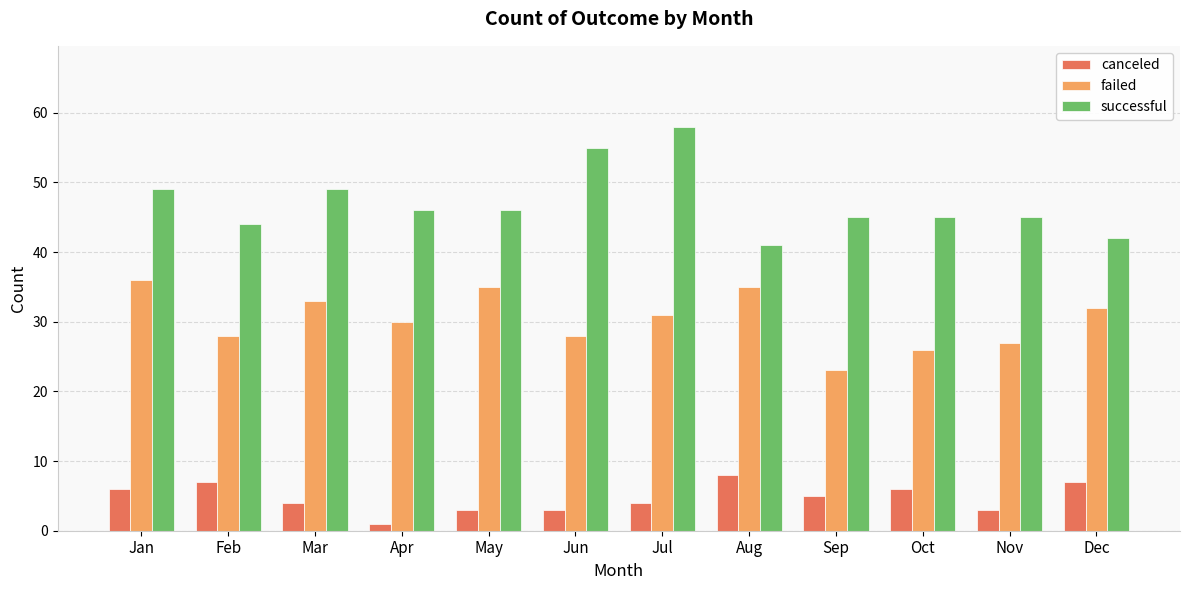

What is the difference between the failed values at Apr and Jul?

1